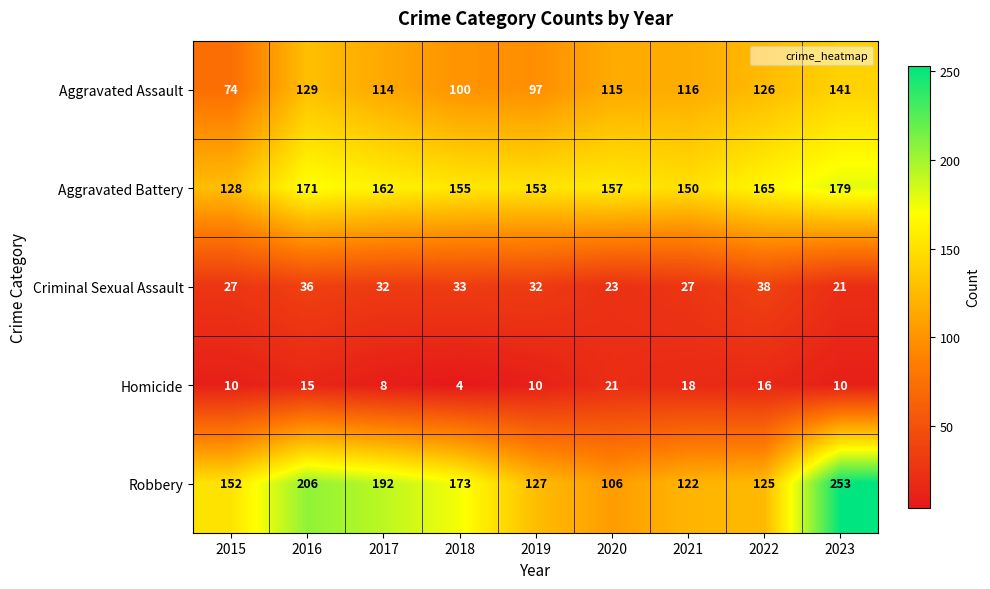

What is the total value across all series at 2022?

470